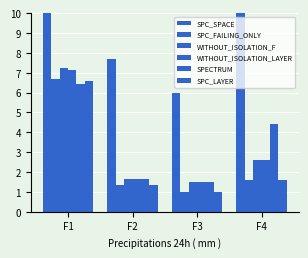

Reading left to right, what are all the values shown in this chart?

SPC_SPACE: 35.3	7.7	6.0	29.4
SPC_FAILING_ONLY: 6.7	1.3	1.0	1.6
WITHOUT_ISOLATION_F: 7.2	1.7	1.5	2.6
WITHOUT_ISOLATION_LAYER: 7.1	1.7	1.5	2.6
SPECTRUM: 6.4	1.7	1.5	4.4
SPC_LAYER: 6.6	1.3	1.0	1.6